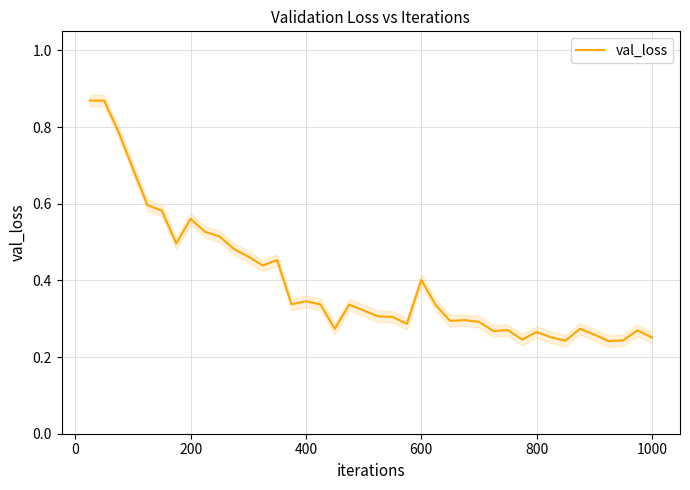

How many lines are shown in the chart?

1